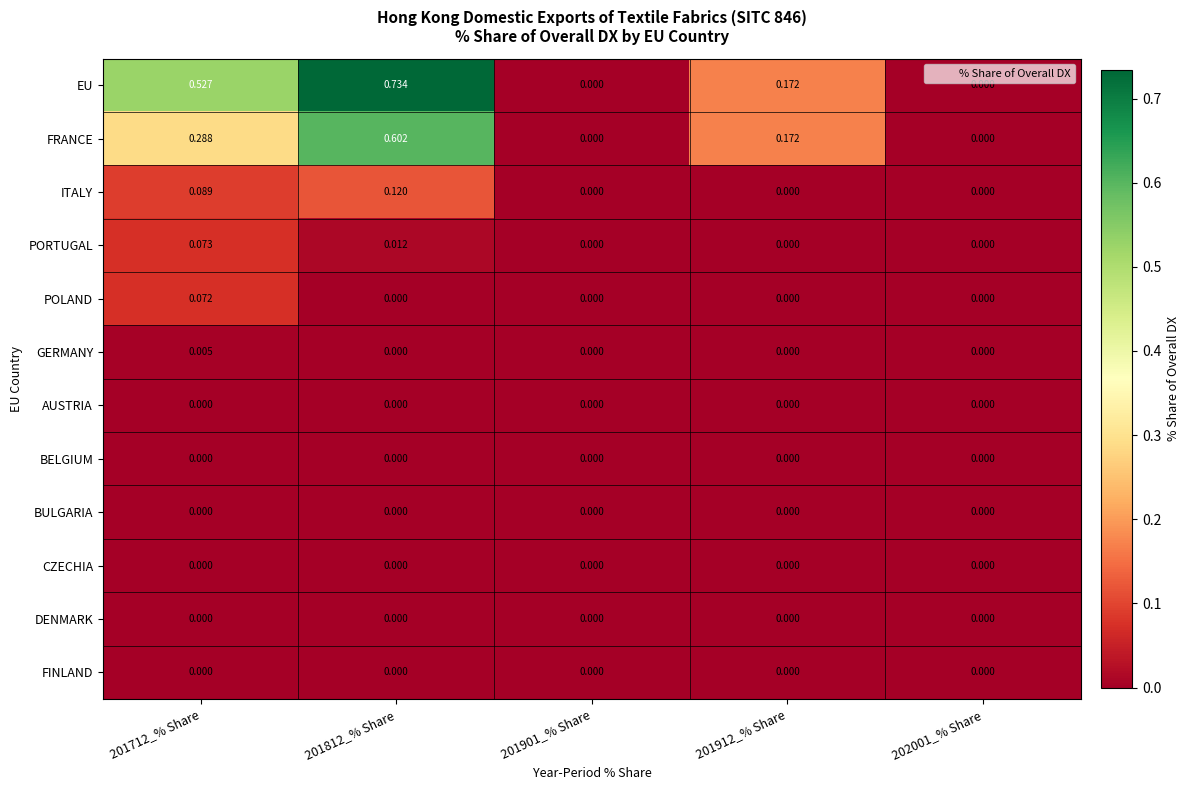

Which series has the largest range (max minus min)?

EU